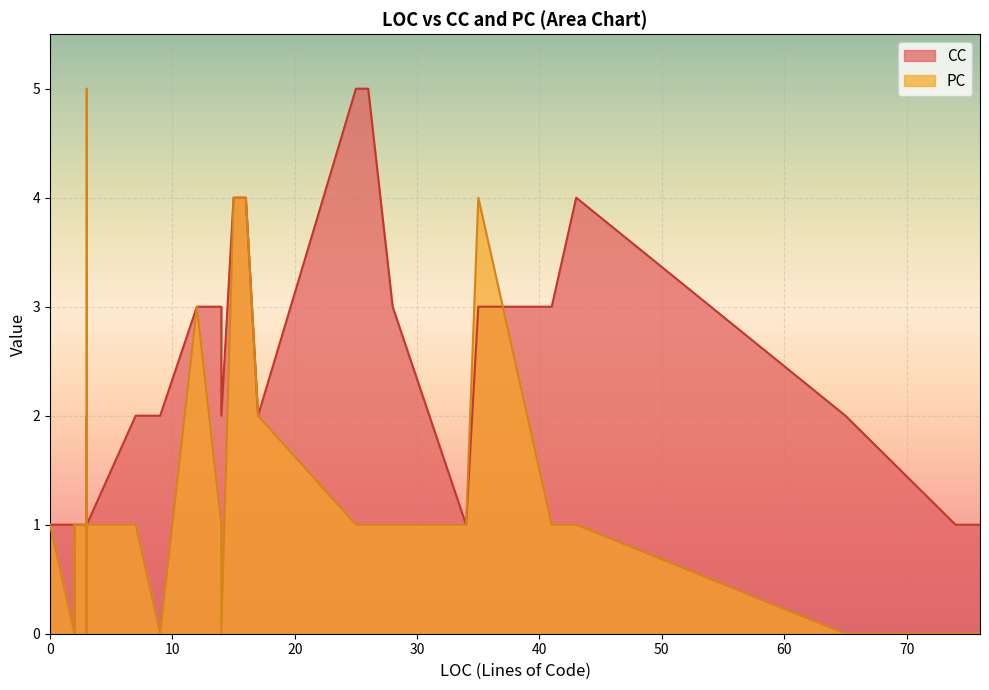

Which category has the highest value in the PC series?

3